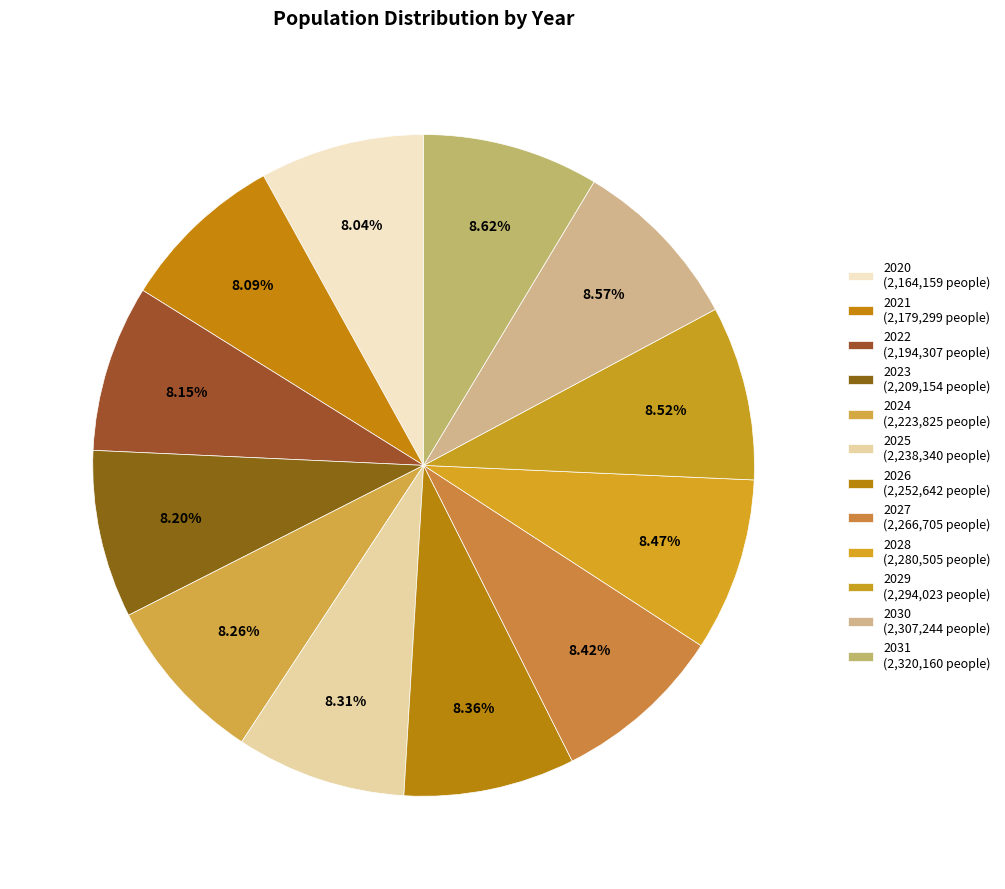

Does any single category account for the majority?

No